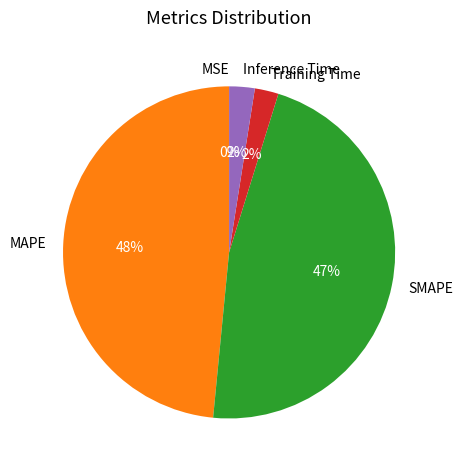

Does any single category account for the majority?

No